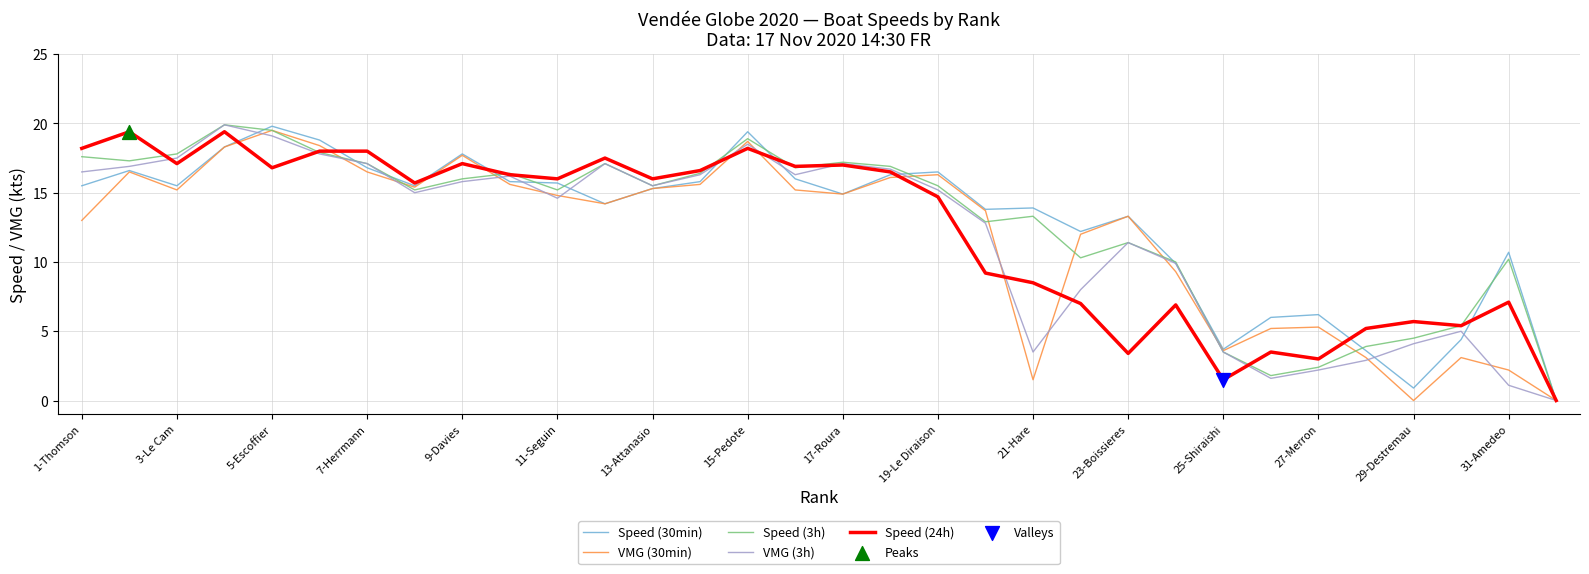

What is the maximum value for Speed (24h)?

19.4